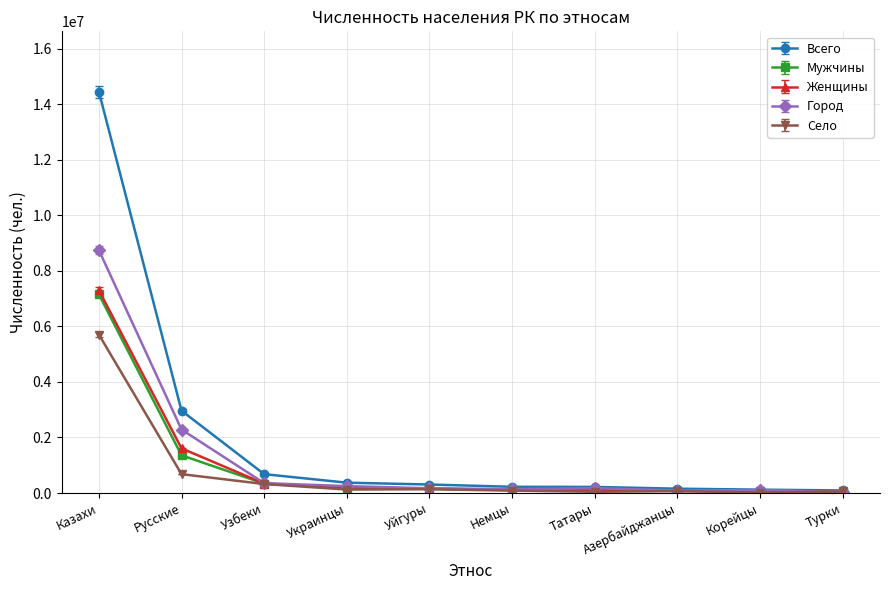

Which series has the widest spread of values?

Всего